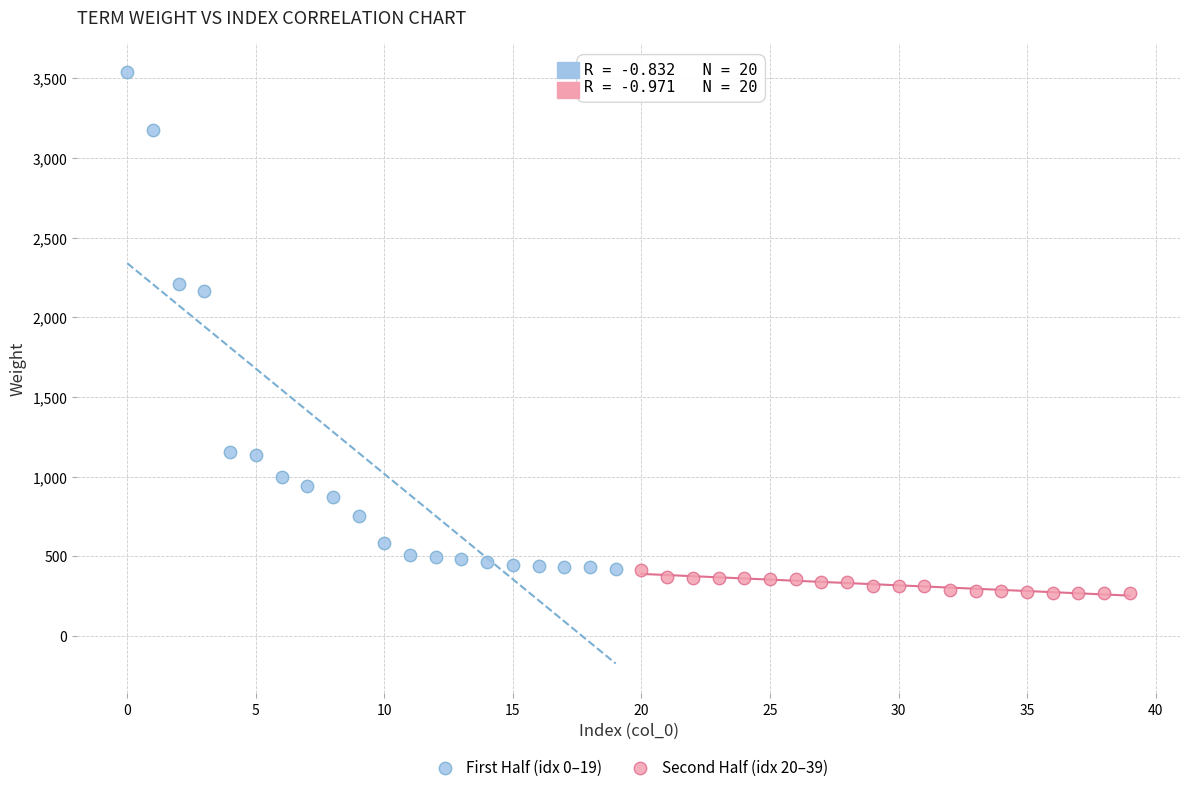

Which series reaches the maximum Y coordinate?

First Half (idx 0–19)